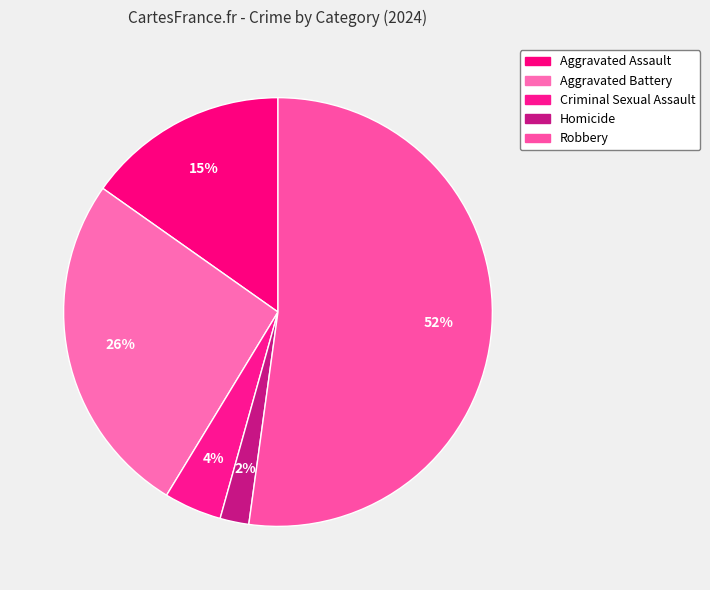

How many segments does this pie chart have?

5